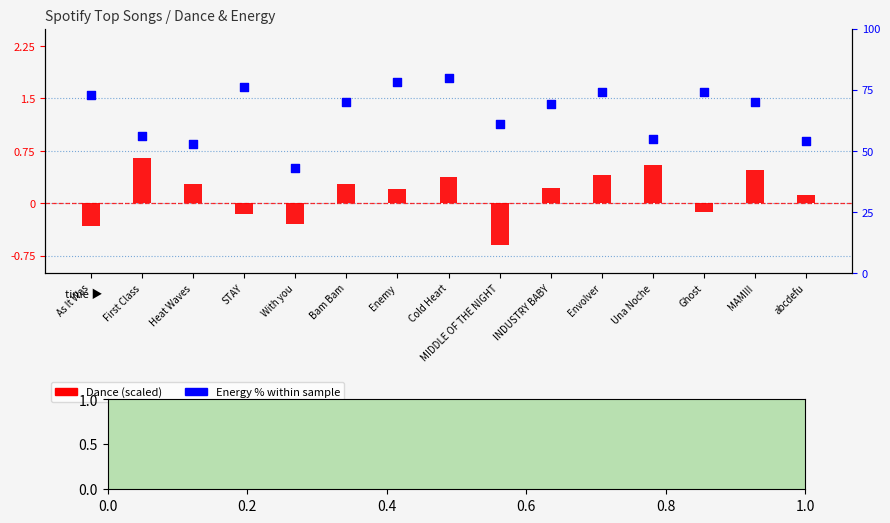

At which category is the sum across all series the highest?

Cold Heart